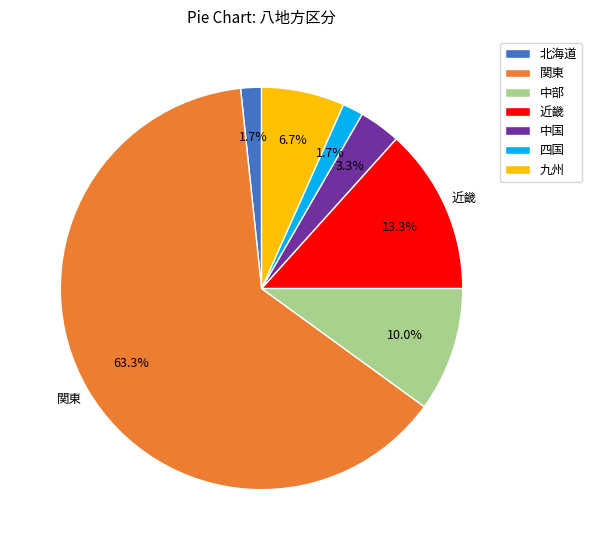

Is it true that 関東 is 63% of the pie?

True